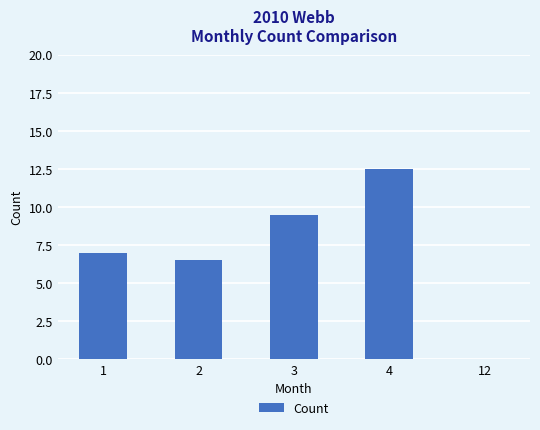

What is the sum of all values?

35.5